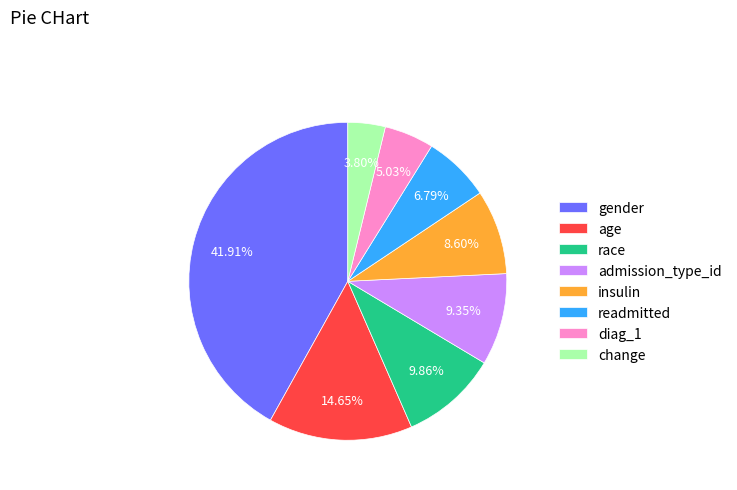

To the nearest percent, what percentage of the pie is race?

10%